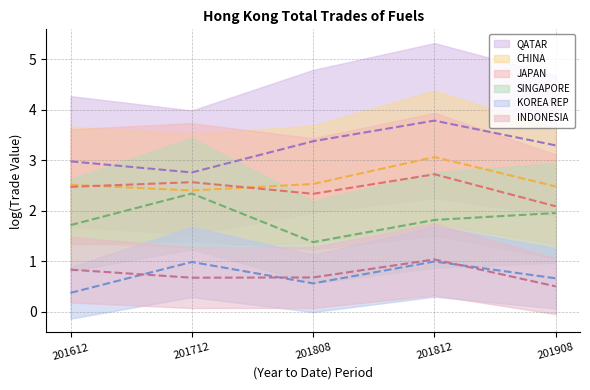

What is the difference between the maximum and minimum values in the SINGAPORE series?

1.0